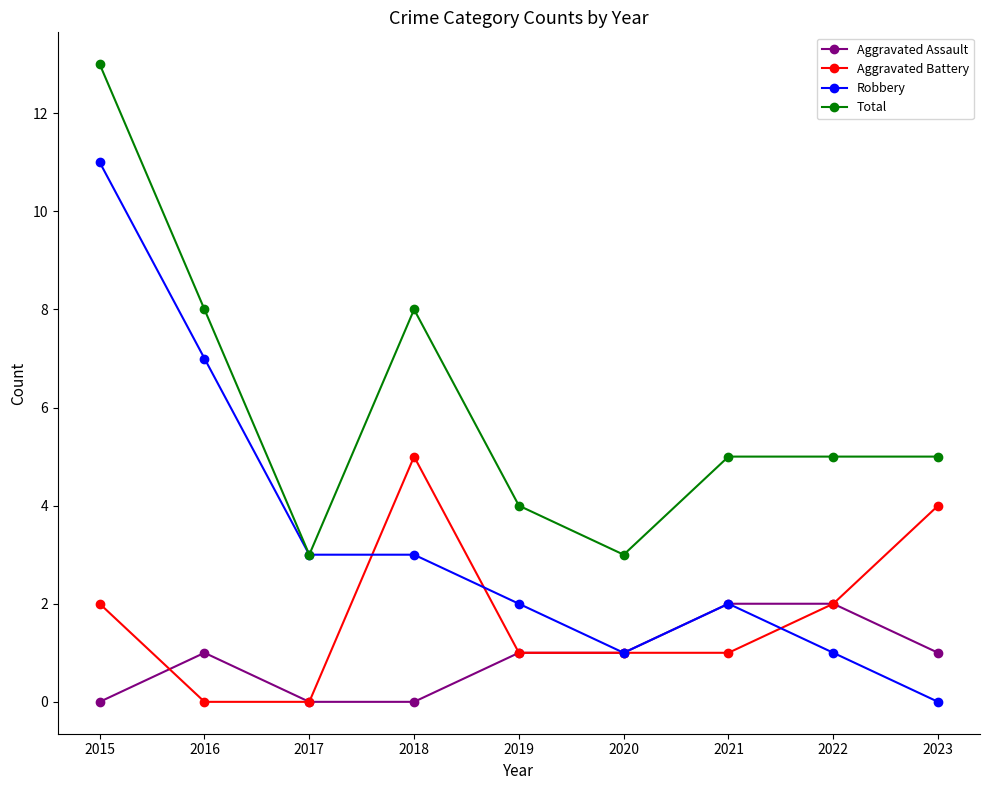

Which category has the highest value across all series?

2015